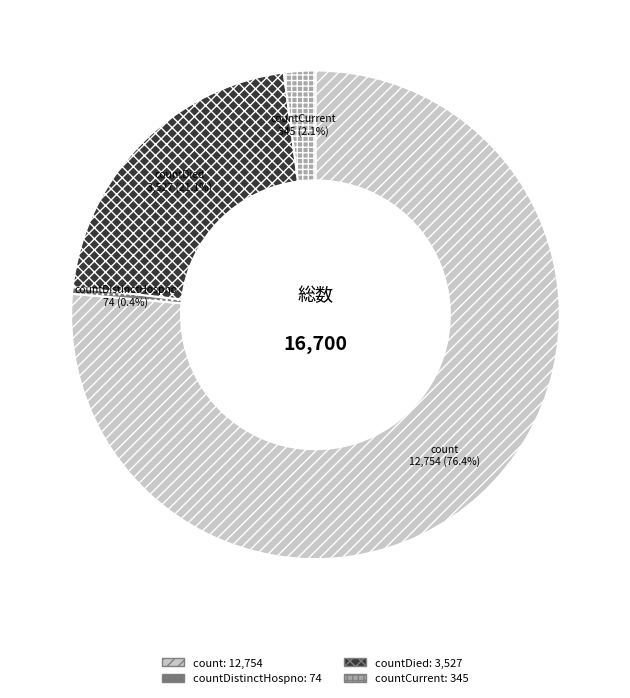

Is there any slice that represents more than half of the pie?

Yes